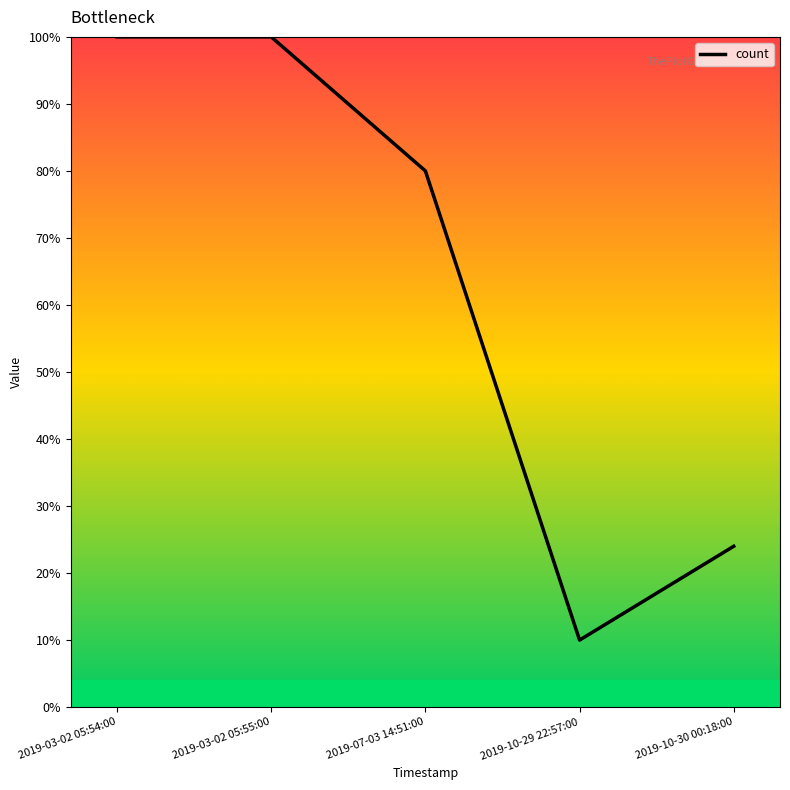

What is the sum of all values?

3.1